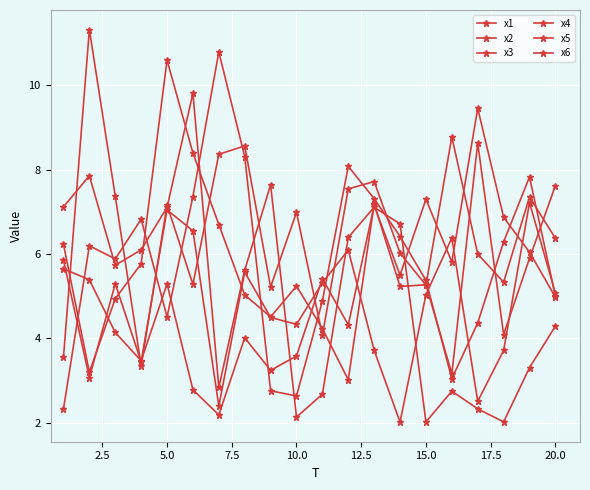

How many values in the x1 series exceed 6?

10